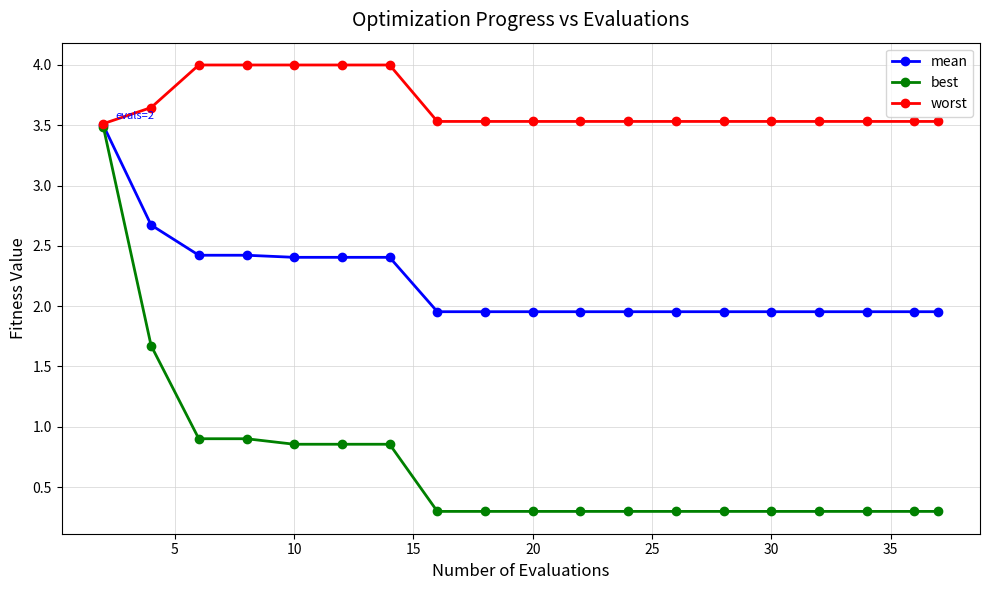

Which series has the largest total across all categories?

worst